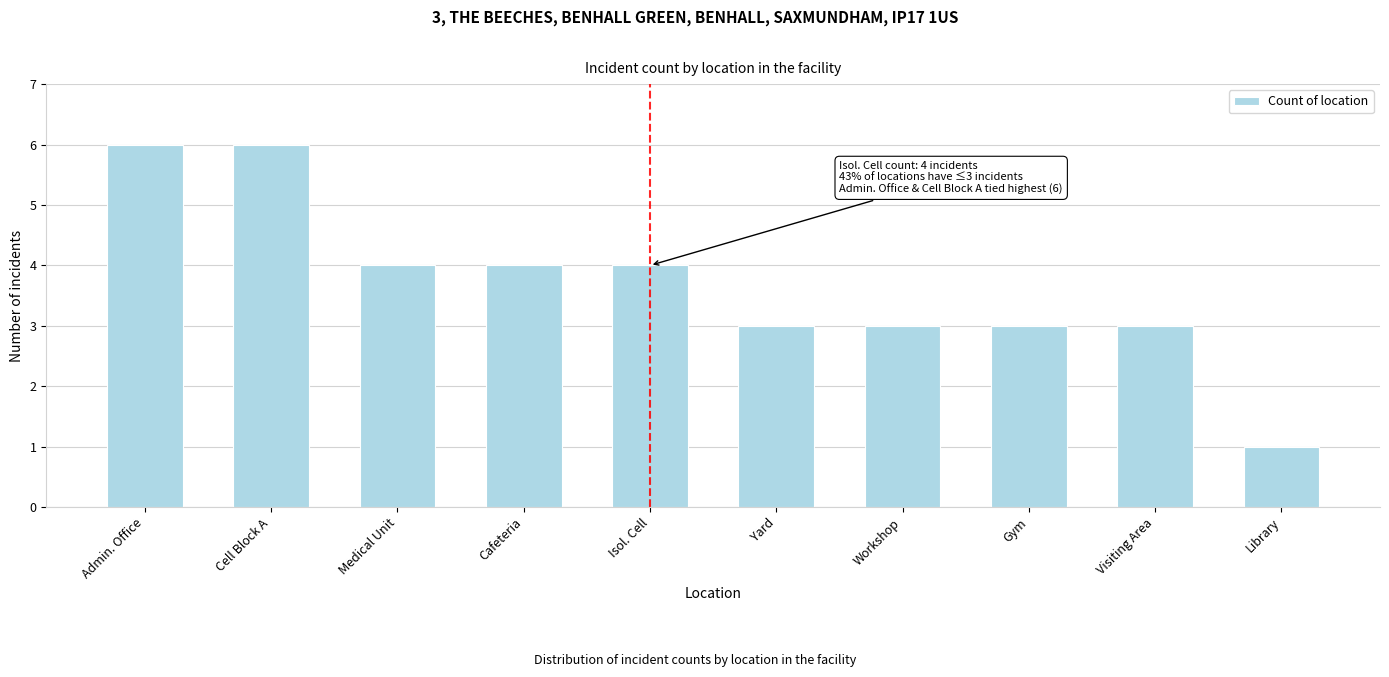

Reading right to left, transcribe all the data shown in this chart.

1	3	3	3	3	4	4	4	6	6